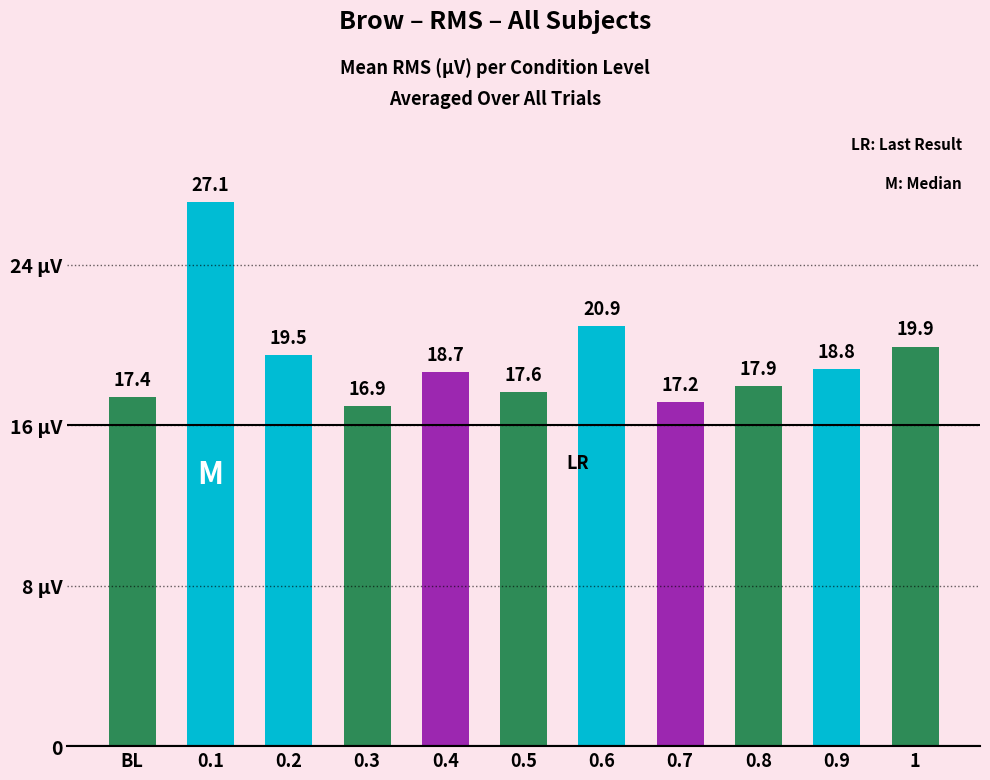

Are the bars horizontal?

No